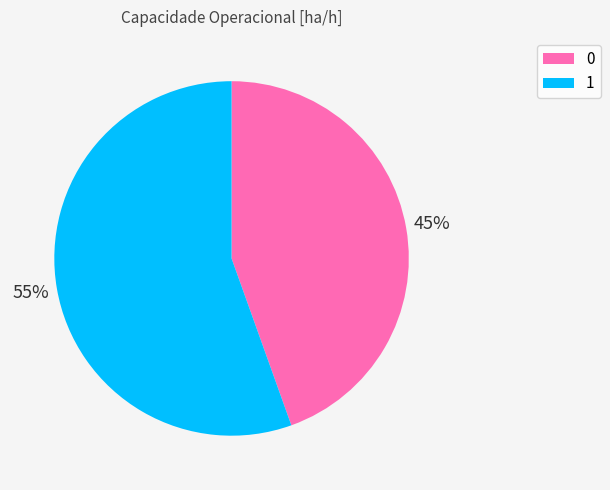

Do 0 and 1 together represent more than half of the pie?

Yes